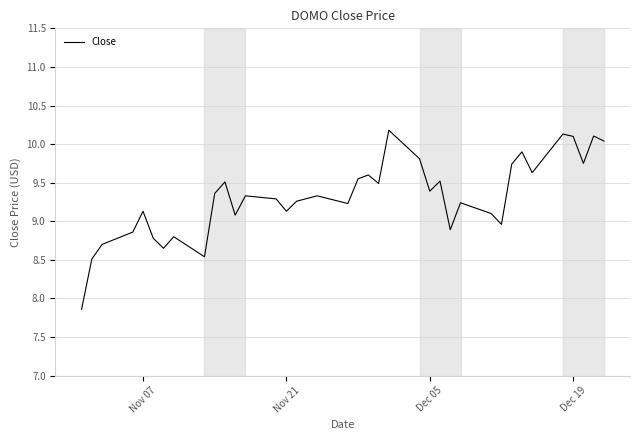

What is the minimum value shown in the chart?

7.9